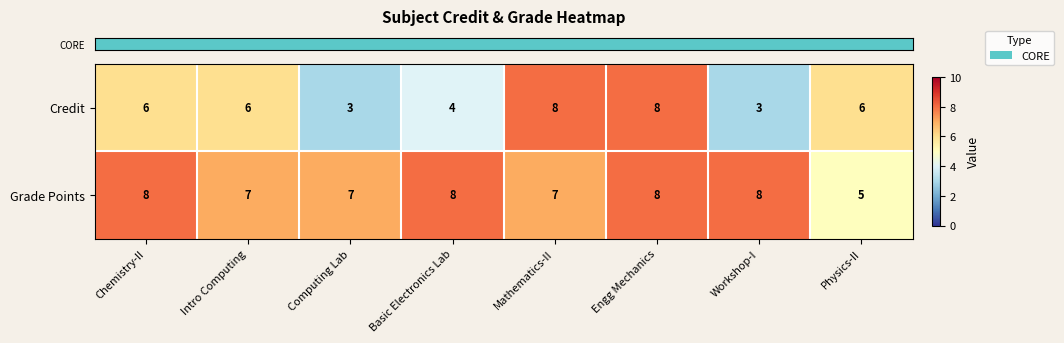

The value of Grade Points at Engg Mechanics is 13. True or false?

False